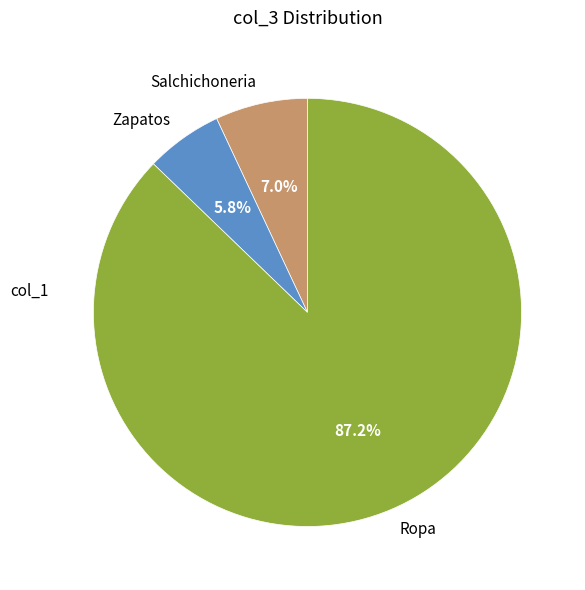

Is it true that Zapatos is 6% of the pie?

True